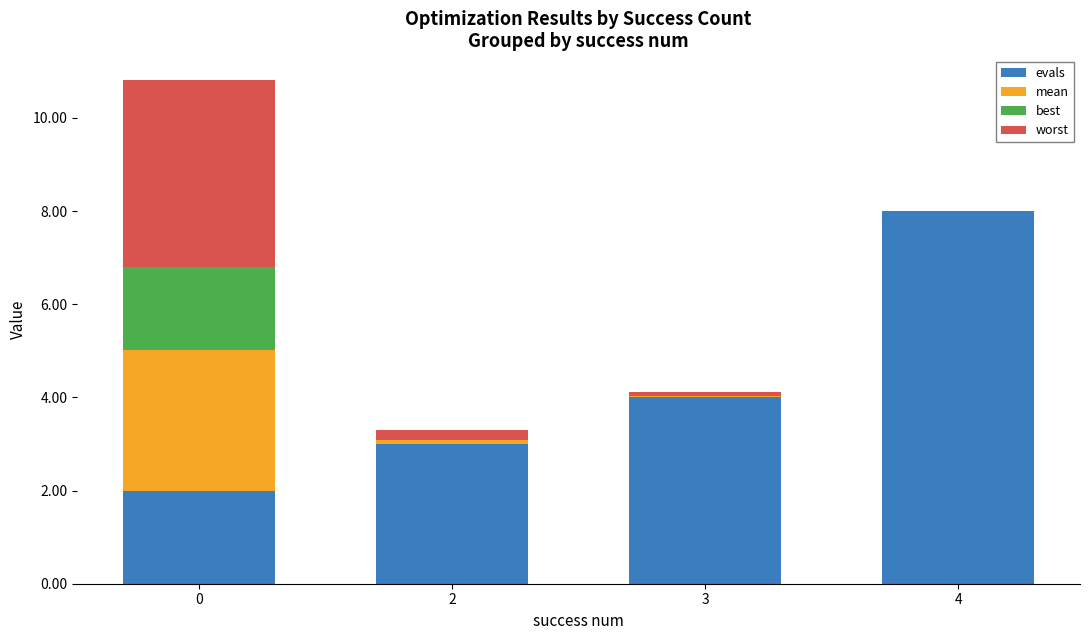

At which label does evals reach its peak?

4